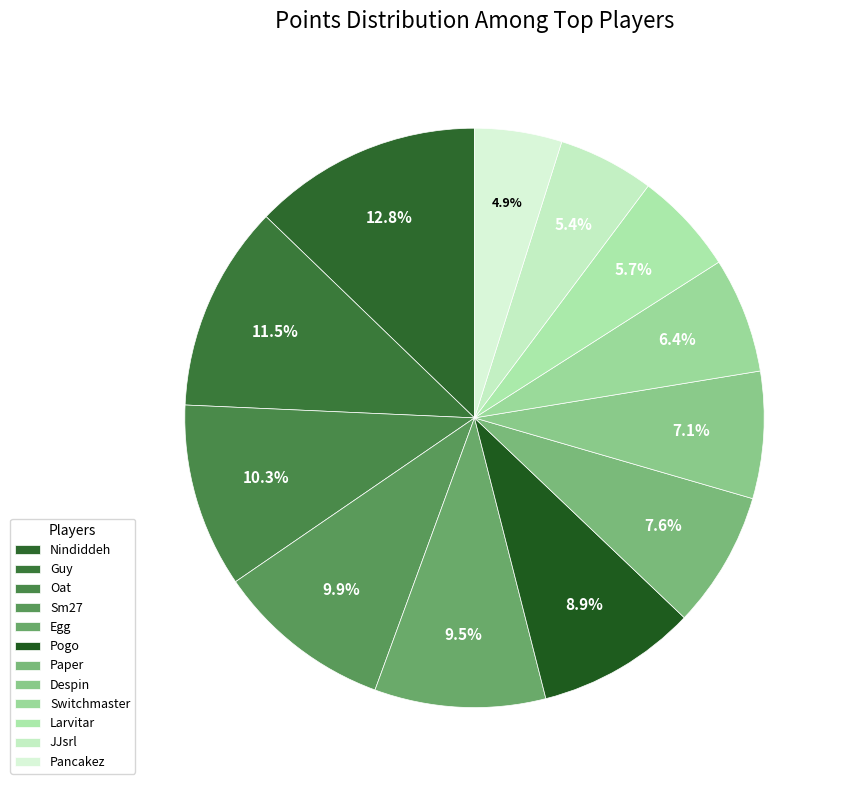

To the nearest percent, what is the difference between the largest and smallest slice percentages?

8%